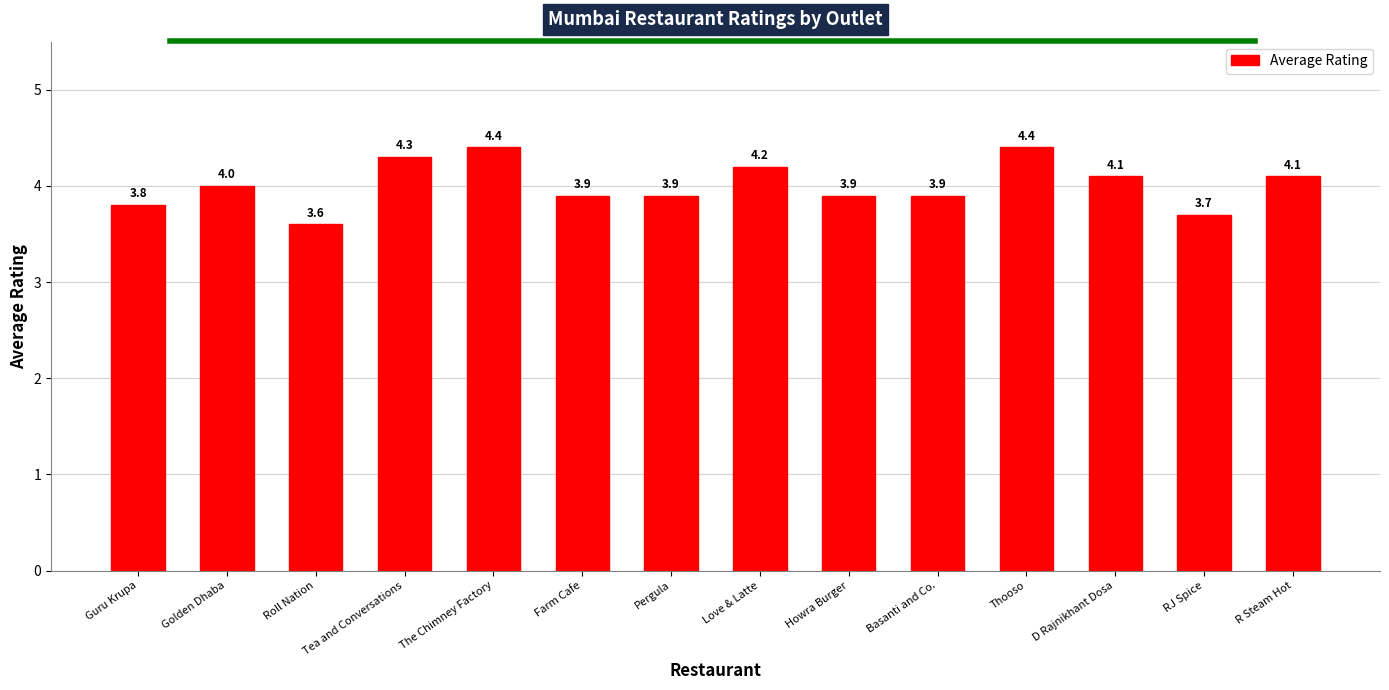

What is the value of the 11th bar from the left?

4.4